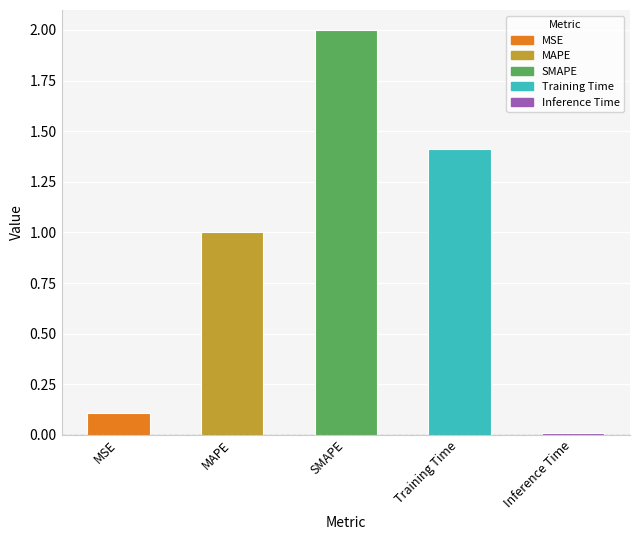

Is it true that the value at SMAPE is 3.0?

False